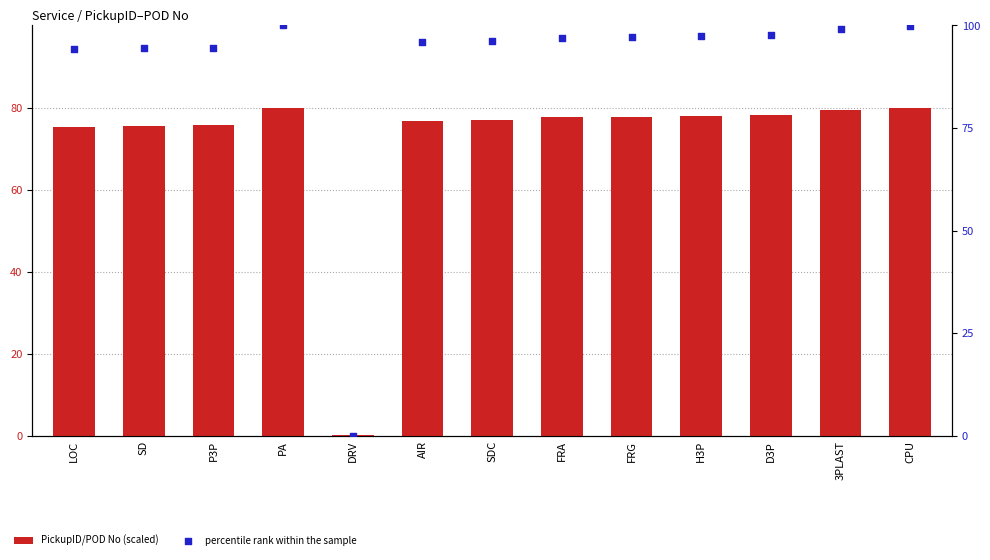

Is the value of PickupID/POD No (scaled) at DRV greater than the value of percentile rank within the sample at P3P?

No